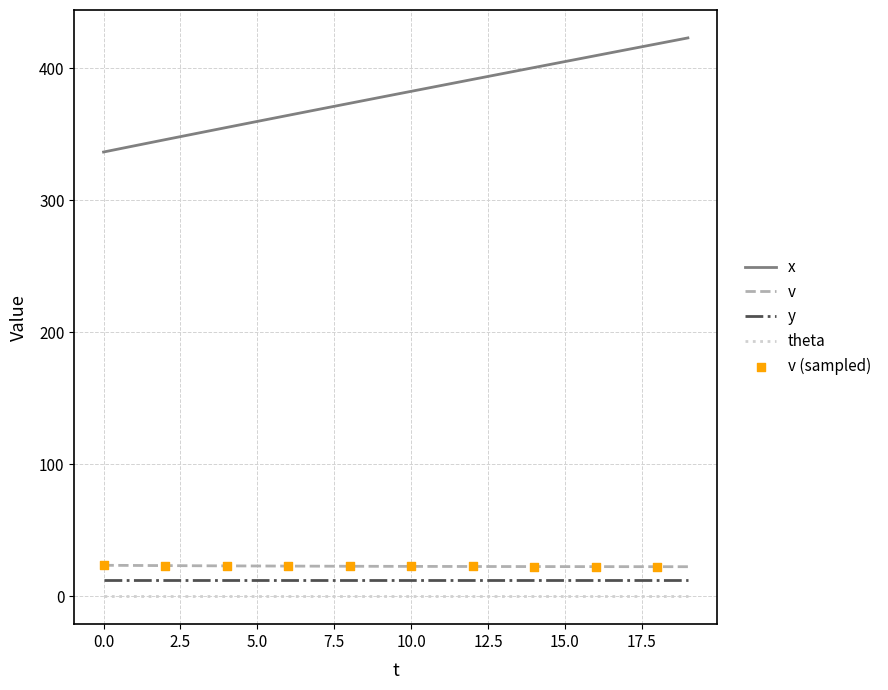

True or false: y and x cross at least once.

False